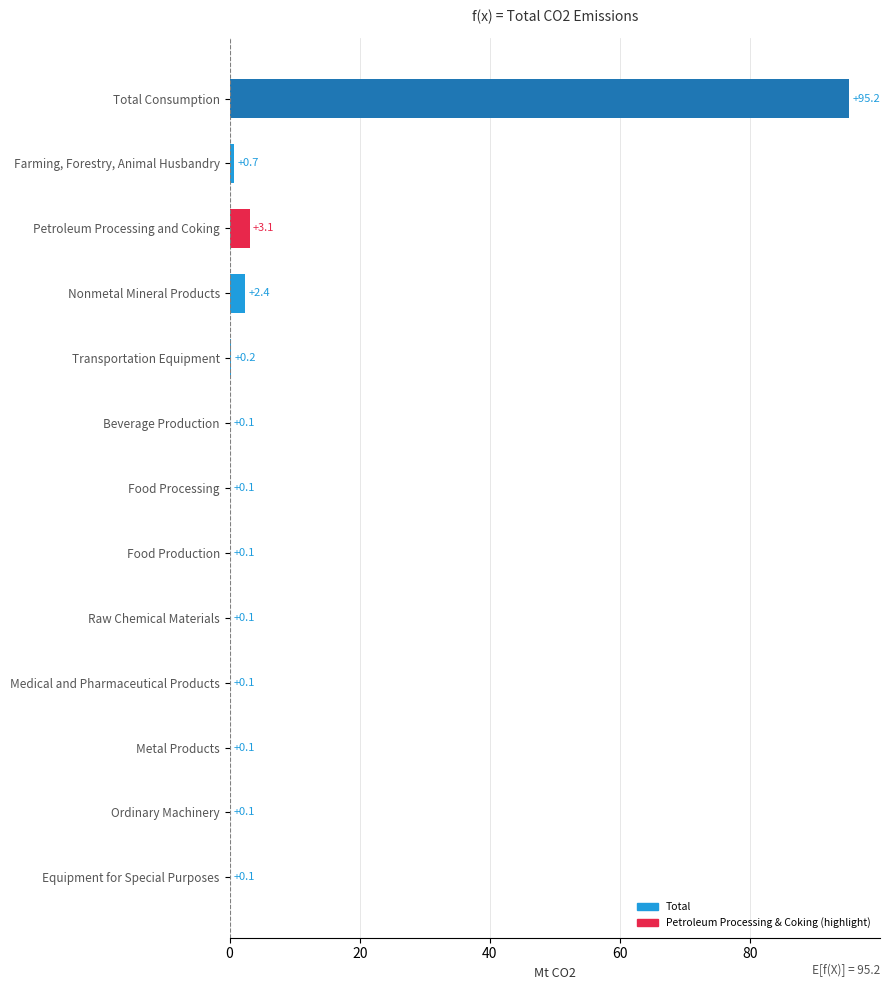

At which label is the value closest to 47?

Petroleum Processing and Coking